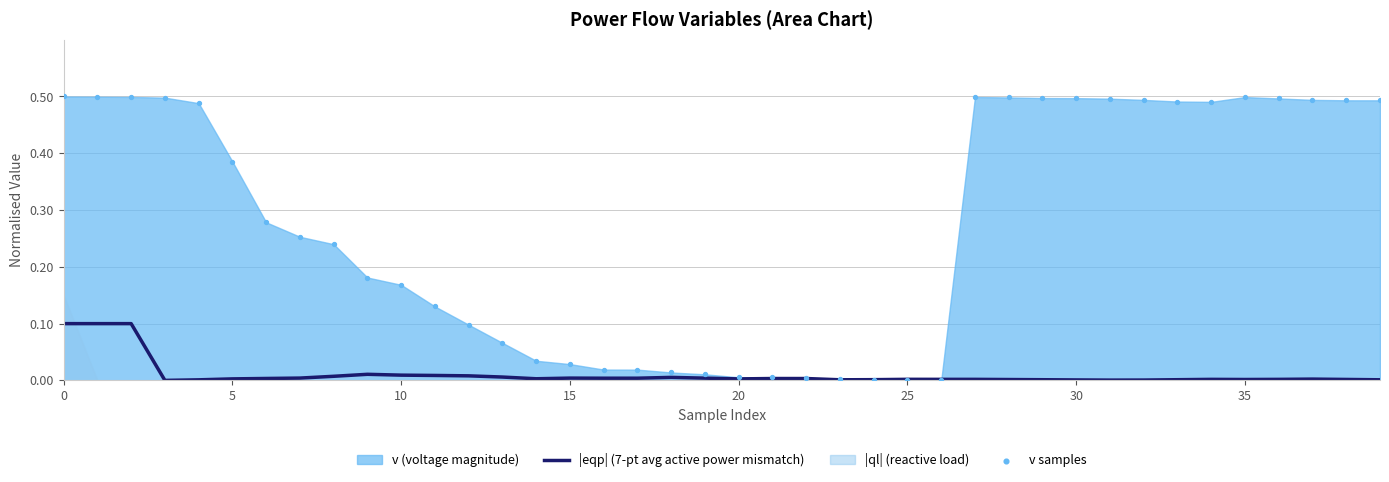

Which series has the widest spread of Y values?

v samples